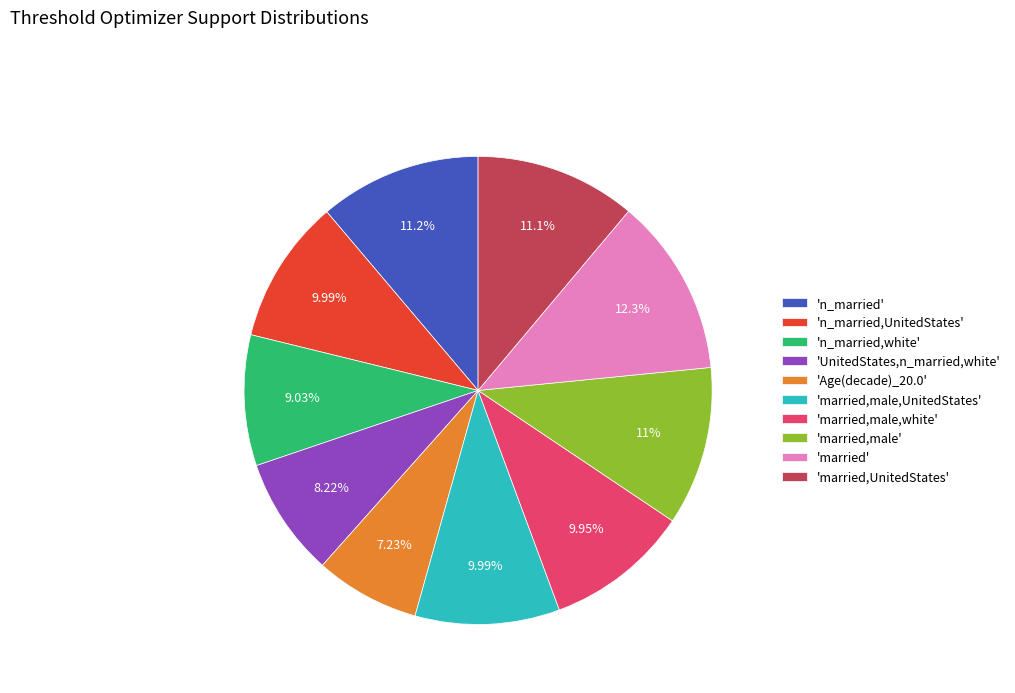

To the nearest percent, what is the difference between the largest and smallest slice percentages?

5%